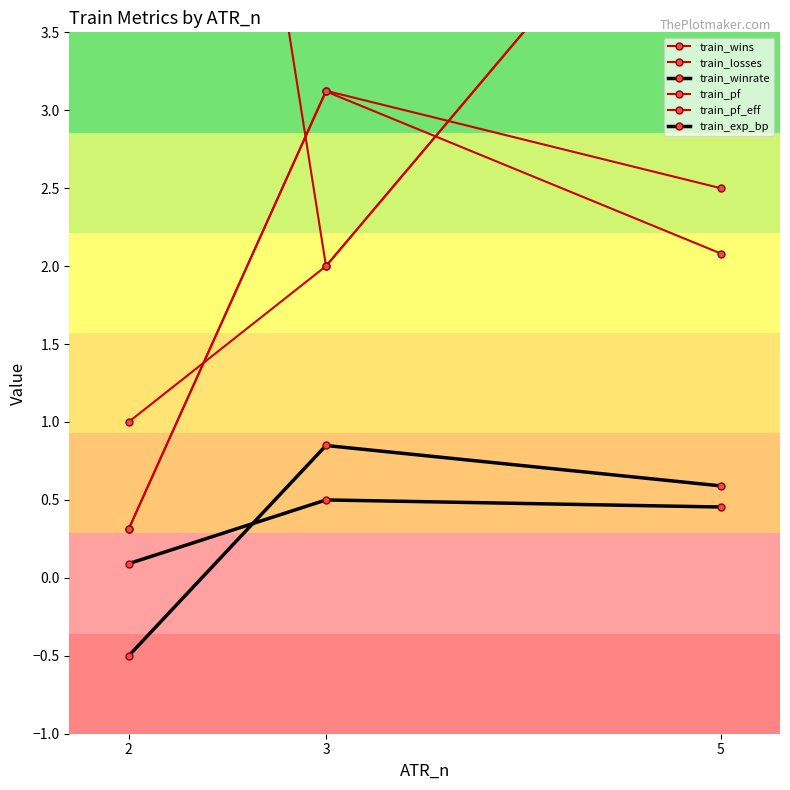

What are all the series names shown in the legend?

train_wins, train_losses, train_winrate, train_pf, train_pf_eff, train_exp_bp